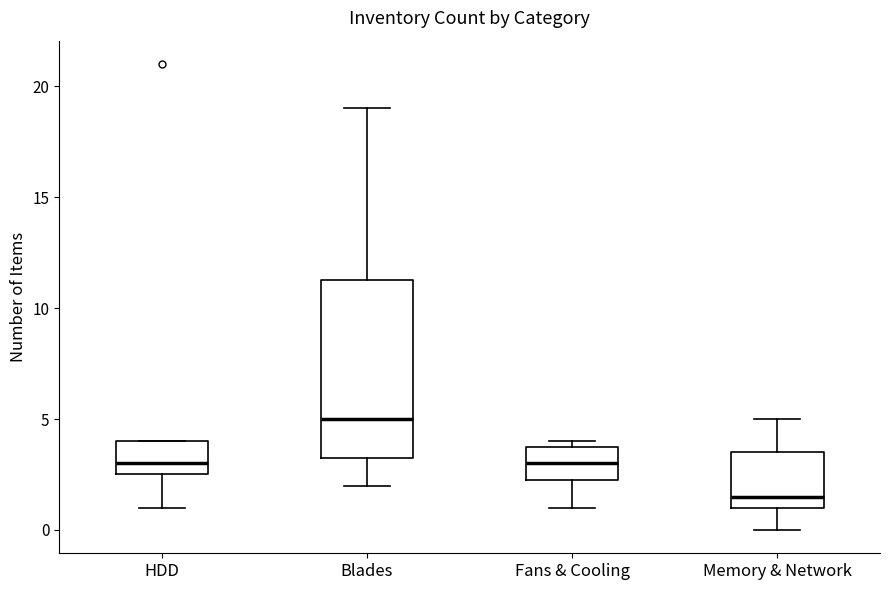

Where is the upper edge of the box for Blades on the y-axis? The values are not printed on the chart, so give them approximately, as read against the axis.

11.5